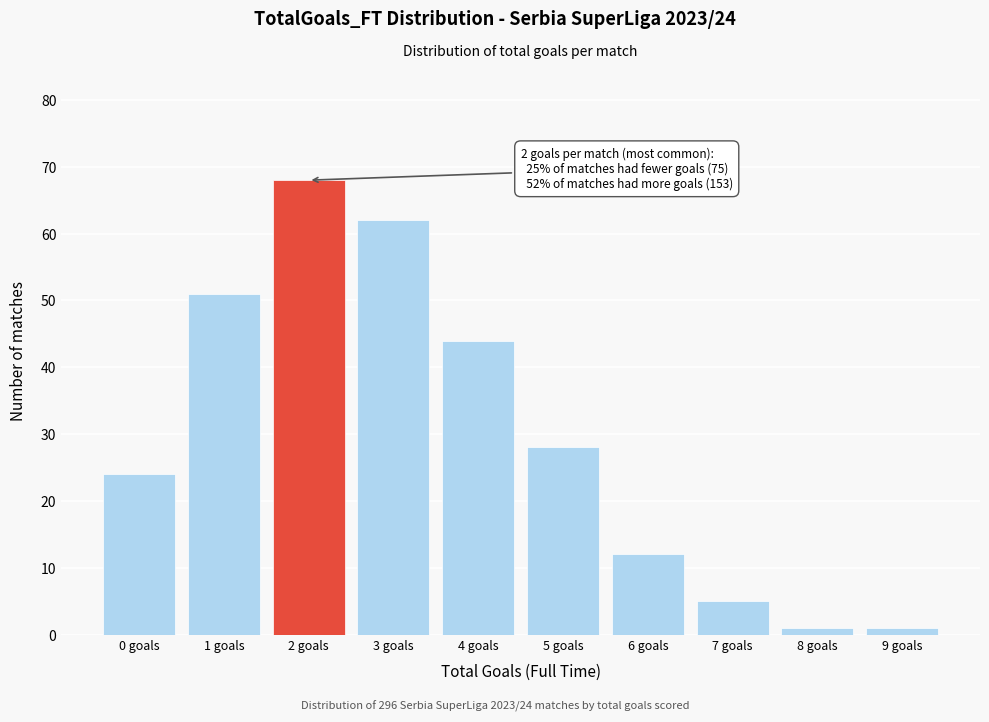

Reading right to left, extract all data points from this chart.

1	1	5	12	28	44	62	68	51	24